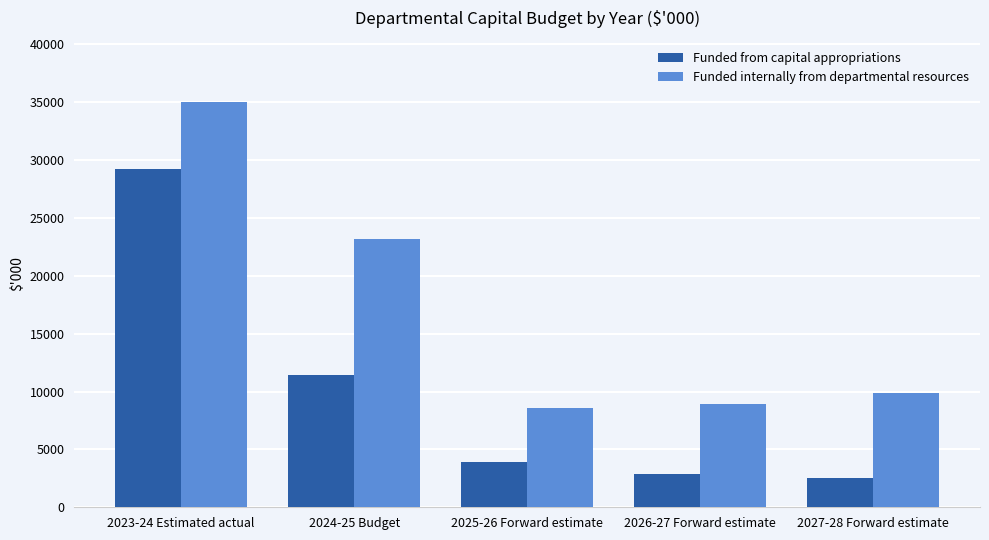

True or false: Funded internally from departmental resources has a value of 8892 at 2026-27 Forward estimate.

True